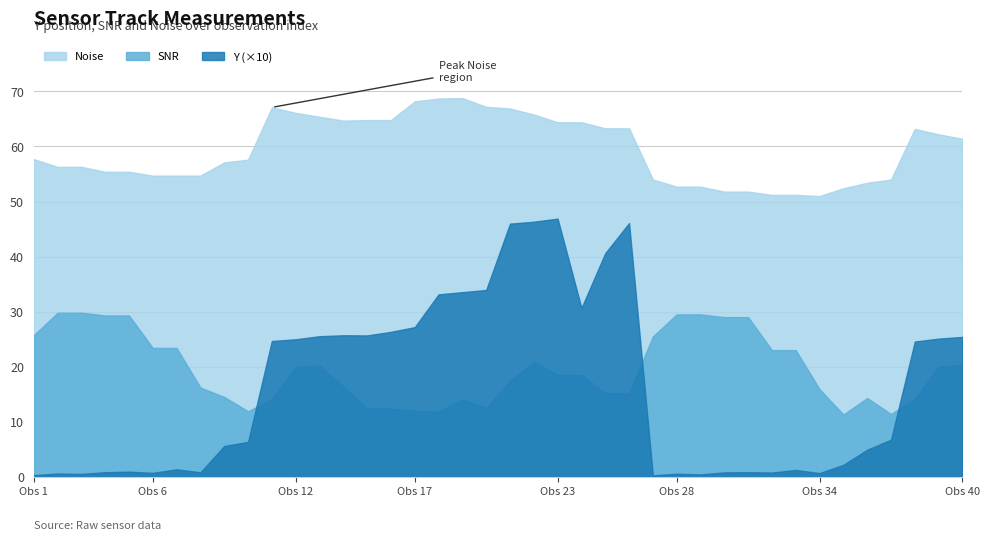

True or false: Noise and SNR cross at least once.

False